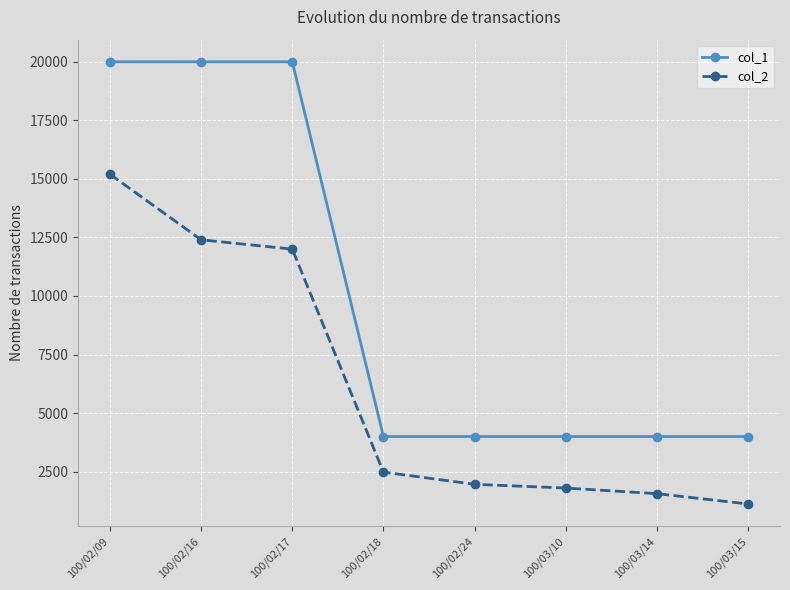

What value does the col_1 series have at 100/03/10?

4000